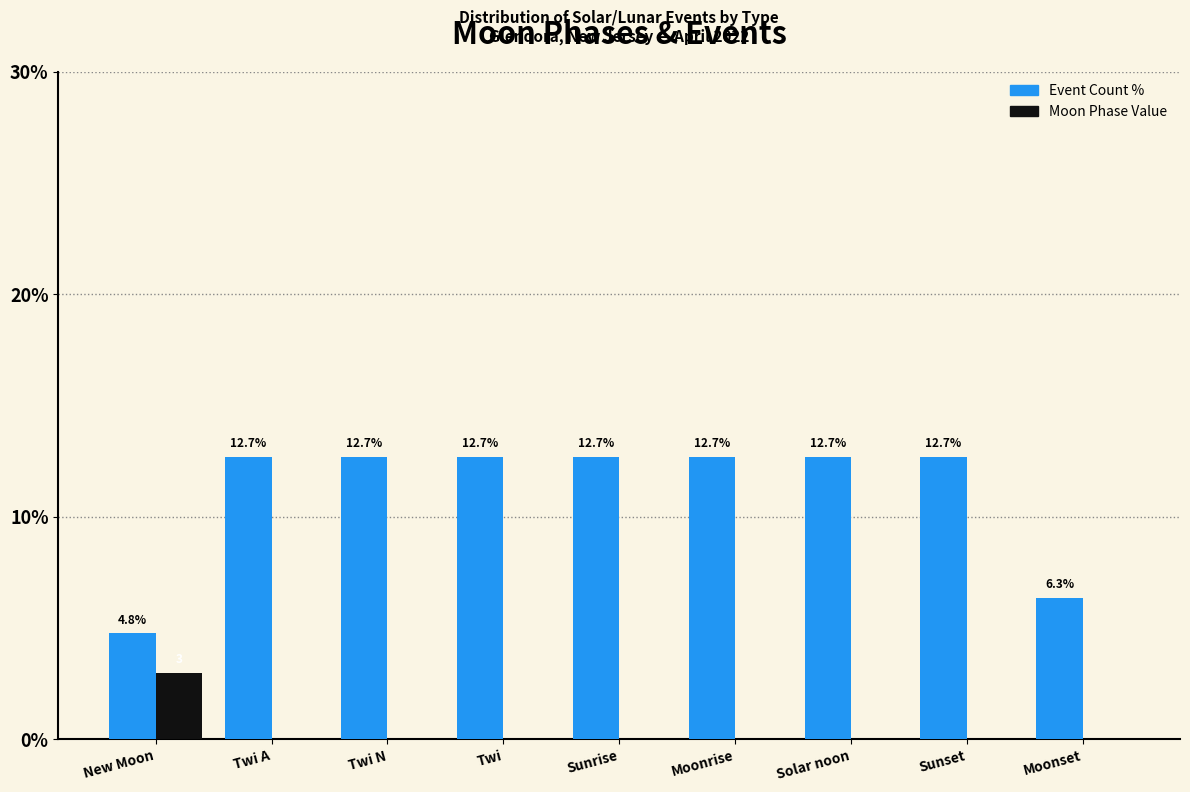

The value of Moon Phase Value at Moonset is 0.0. True or false?

True